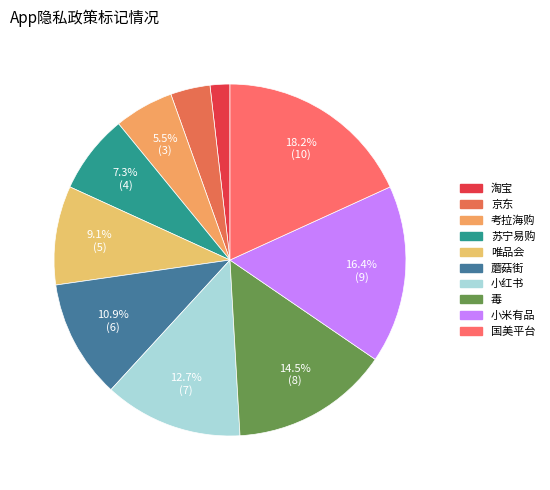

Does 唯品会 account for over 50% of the chart?

No